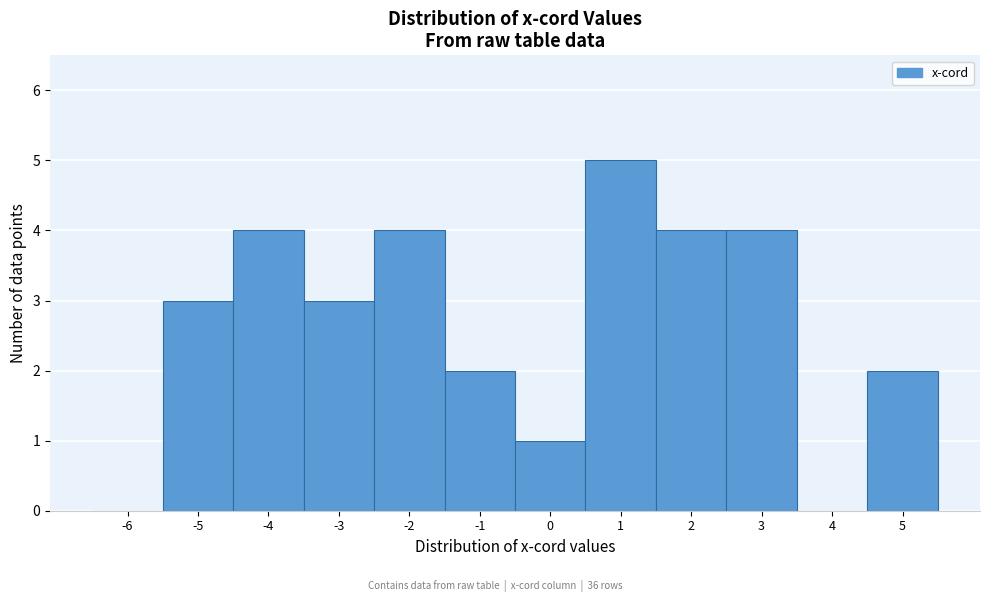

Reading left to right, transcribe all the data shown in this chart.

-6=0	-5=3	-4=4	-3=3	-2=4	-1=2	0=1	1=5	2=4	3=4	4=0	5=2